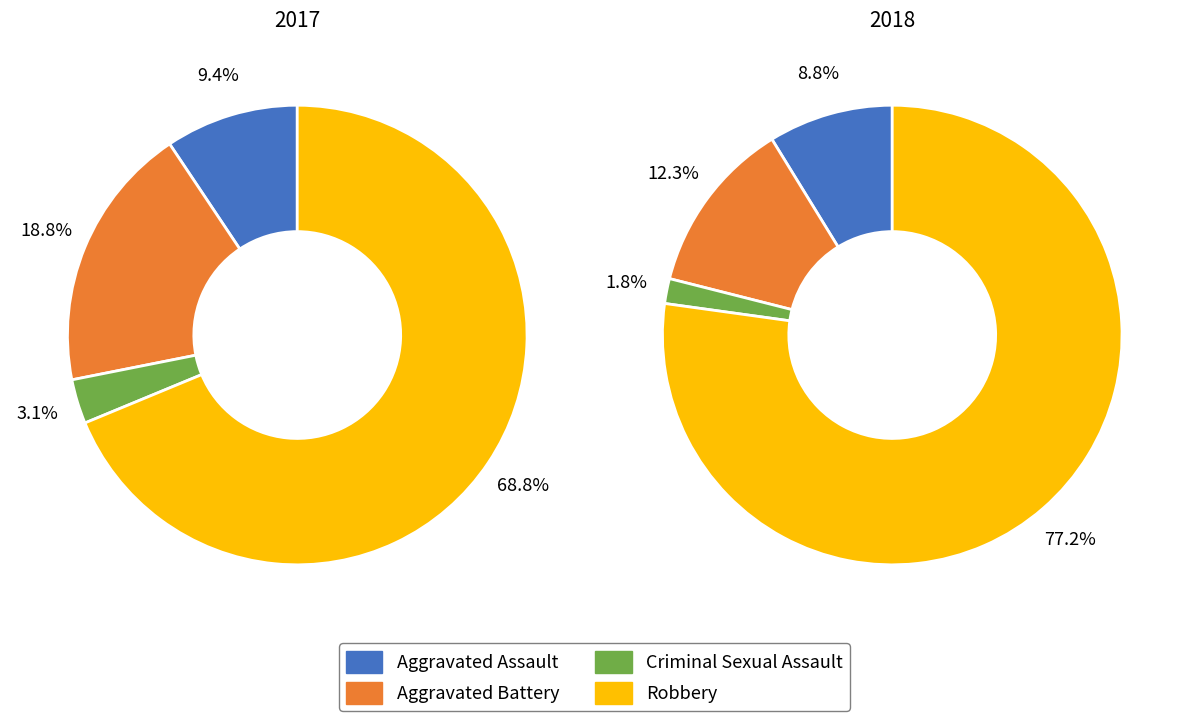

Which series has the largest range (max minus min)?

values_2018